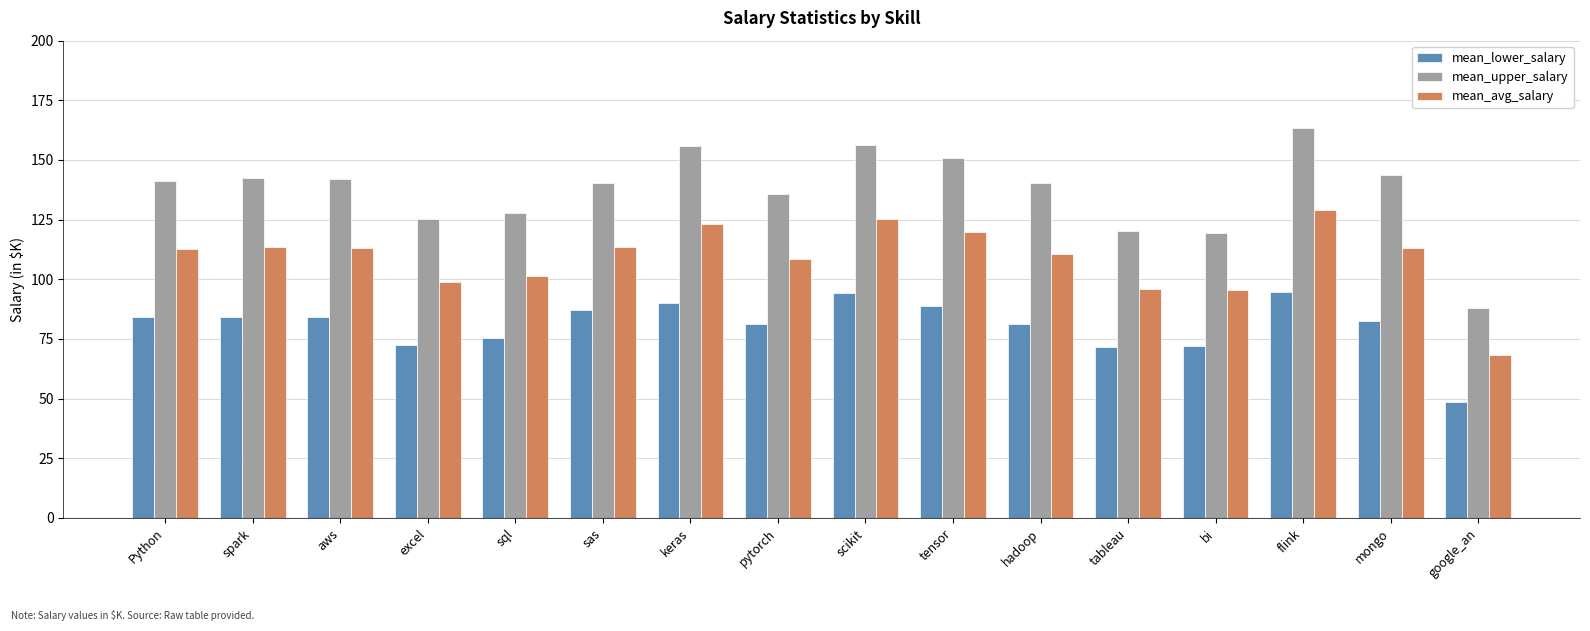

What is the sum of all mean_avg_salary values?

1742.4